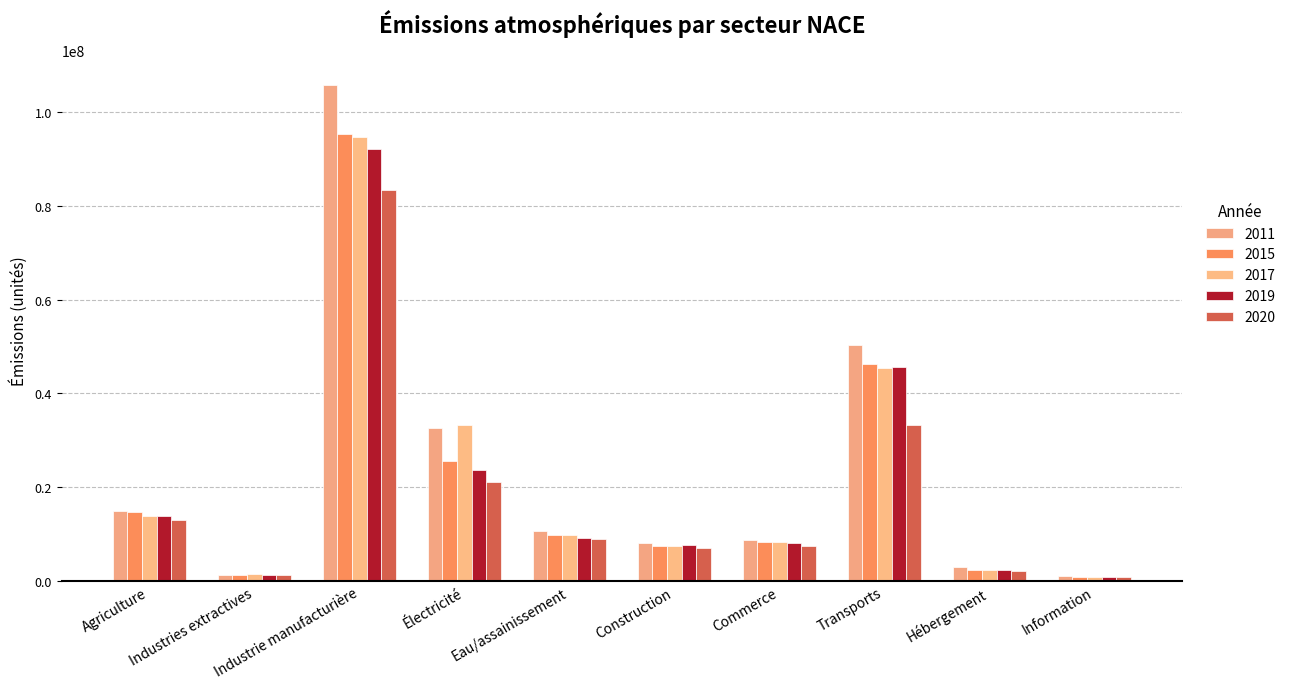

Which category has the highest value in the 2011 series?

Industrie manufacturière